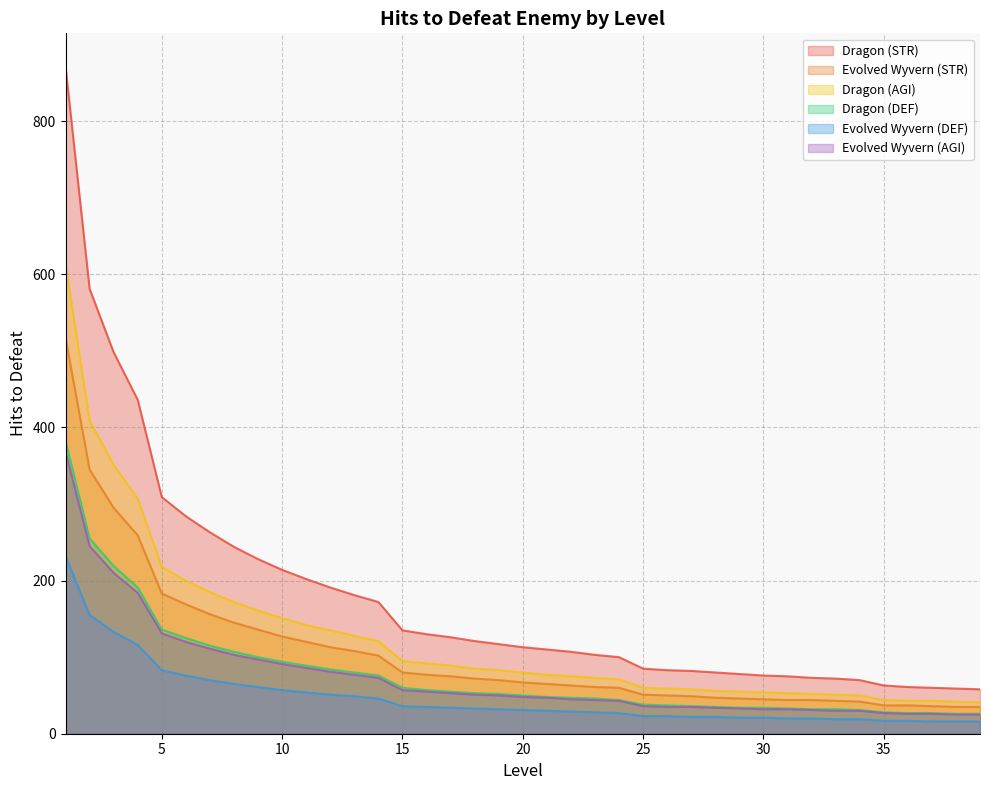

True or false: Evolved Wyvern (DEF) and Evolved Wyvern (AGI) cross at least once.

False